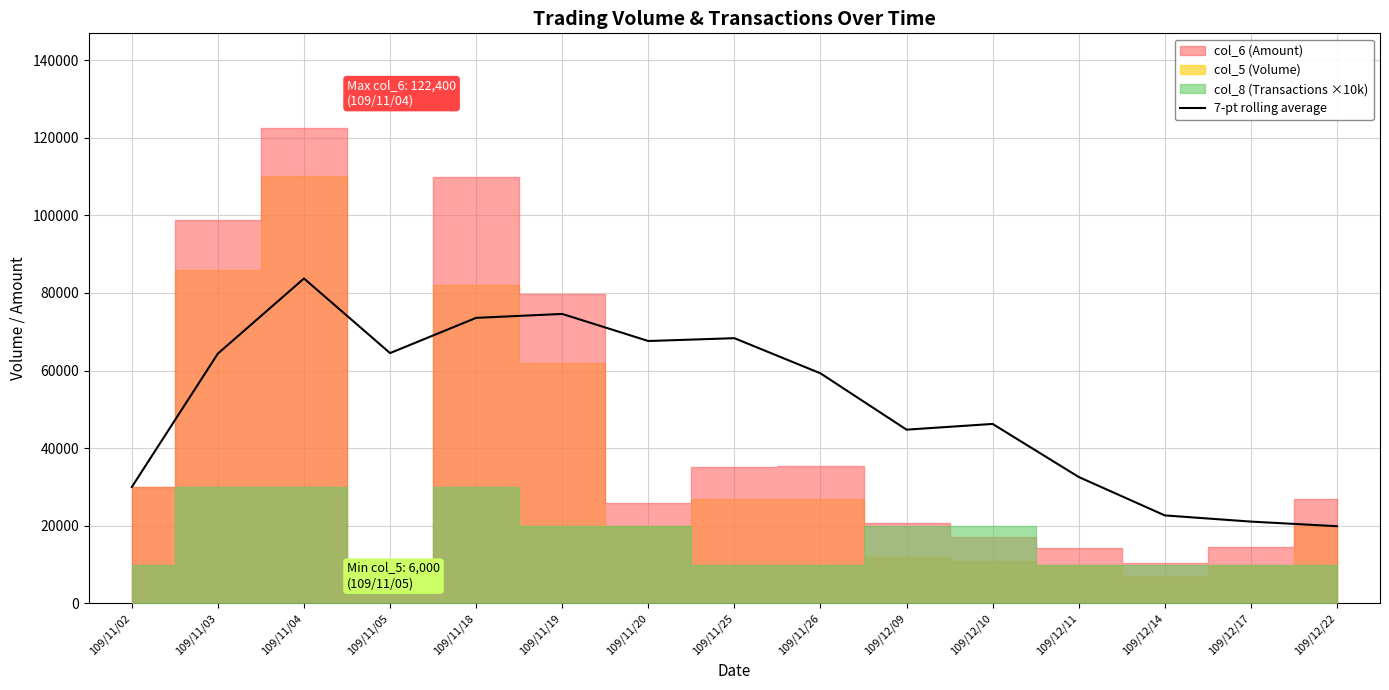

The value of 7-pt rolling average at 109/11/02 is 53916.0. True or false?

False